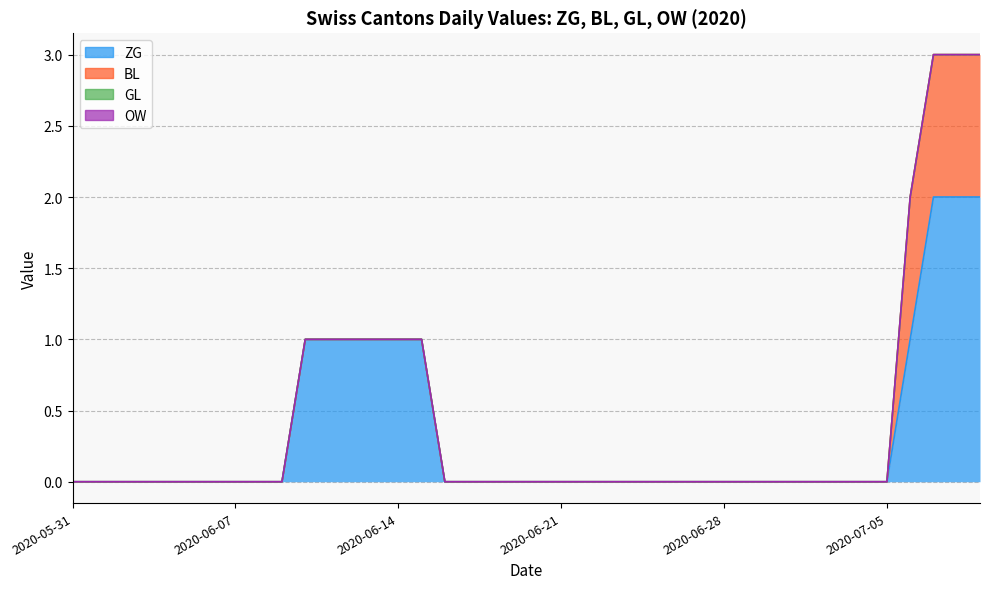

Rank the series at 2020-06-20 from lowest to highest value.

ZG, BL, GL, OW